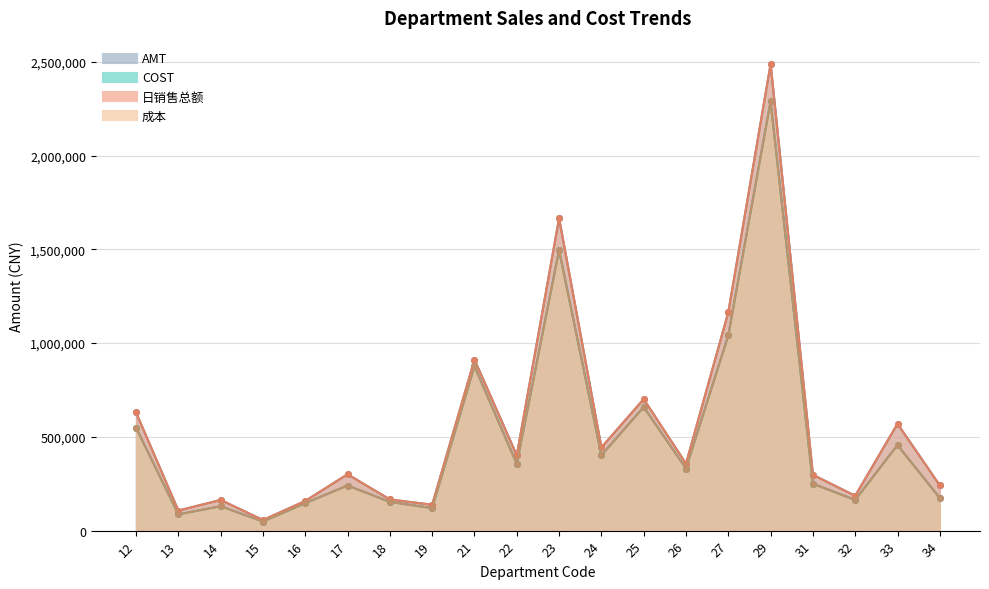

At which label does AMT first exceed 357245?

12